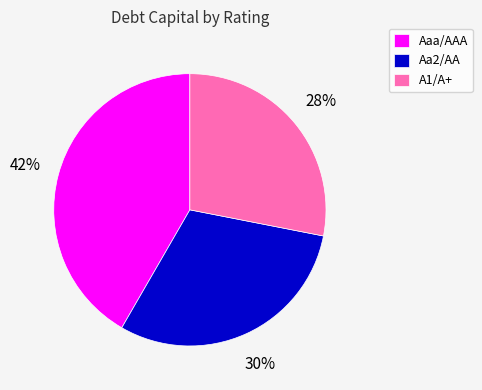

Does A1/A+ represent more than half of the total?

No